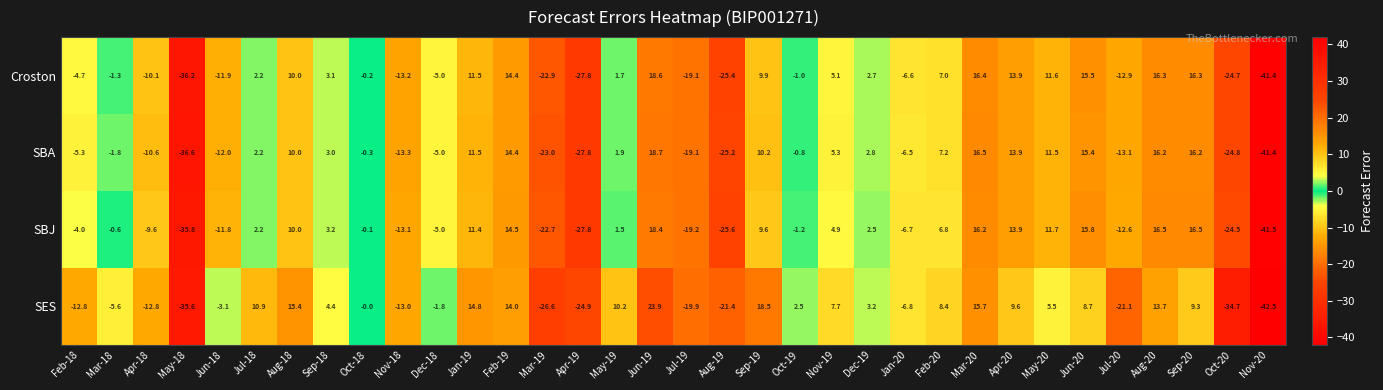

At which category is the sum across all series the highest?

Jun-19